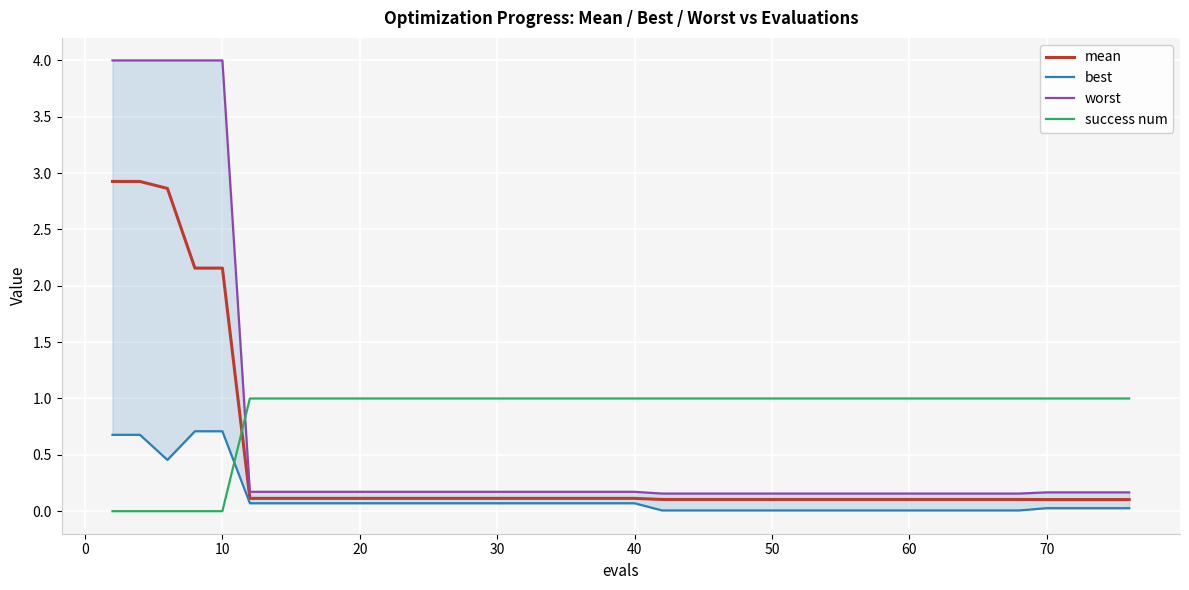

What are all the series names shown in the legend?

mean, best, worst, success num